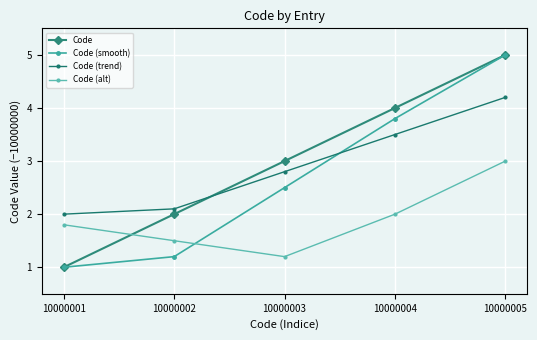

Is the value of Code (smooth) at 10000003 greater than the value of Code (alt) at 10000001?

Yes